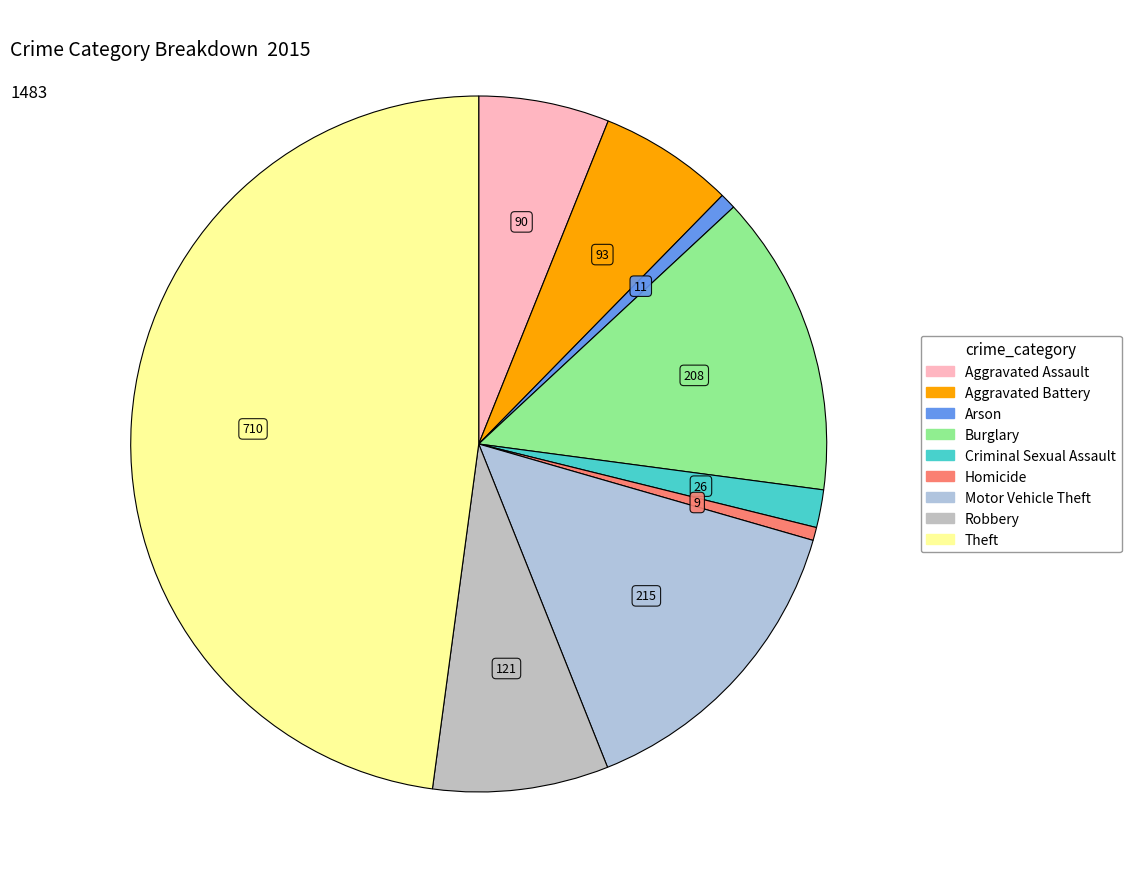

How many slices are in this pie chart?

9